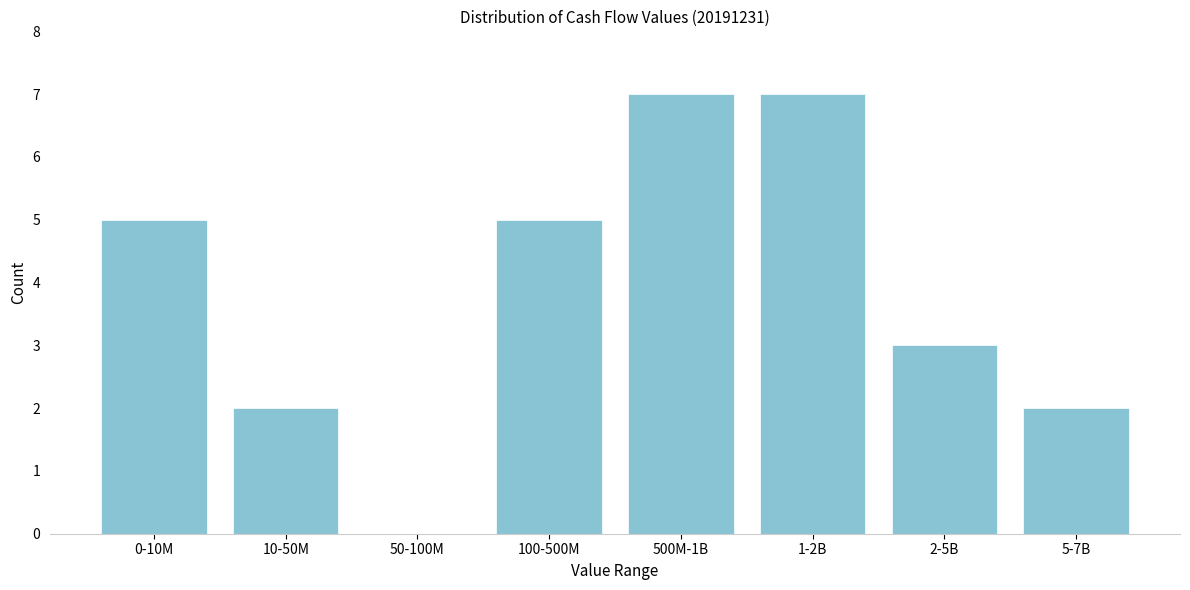

Reading left to right, extract all data points from this chart.

0-10M=5	10-50M=2	50-100M=0	100-500M=5	500M-1B=7	1-2B=7	2-5B=3	5-7B=2